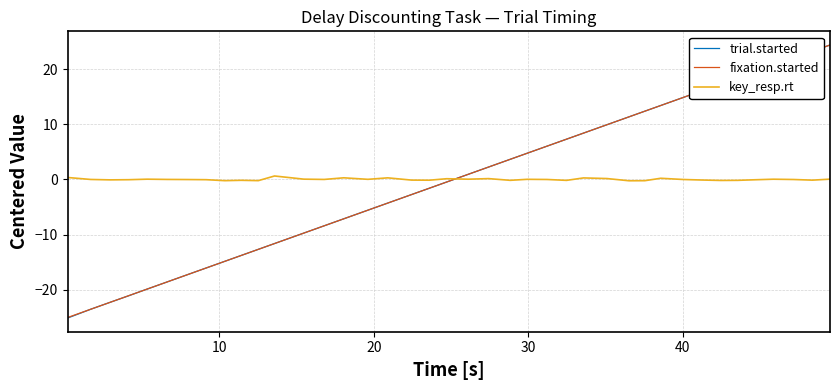

What is the maximum value for trial.started?

24.4